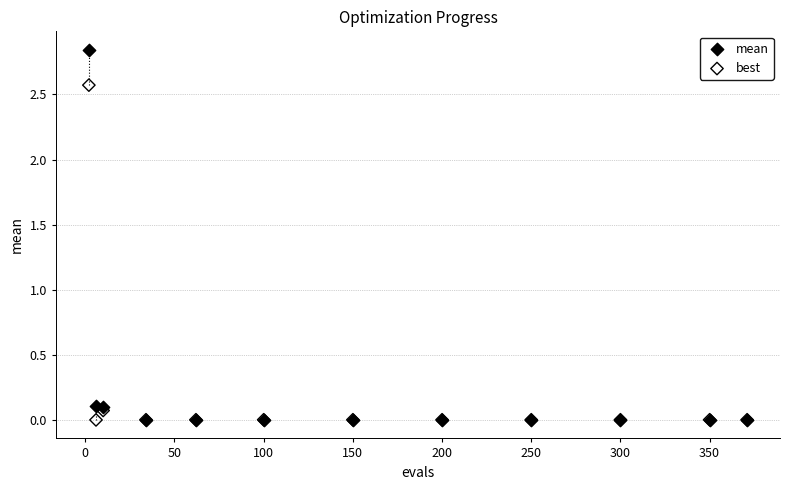

What are all the series names shown in the legend?

mean, best